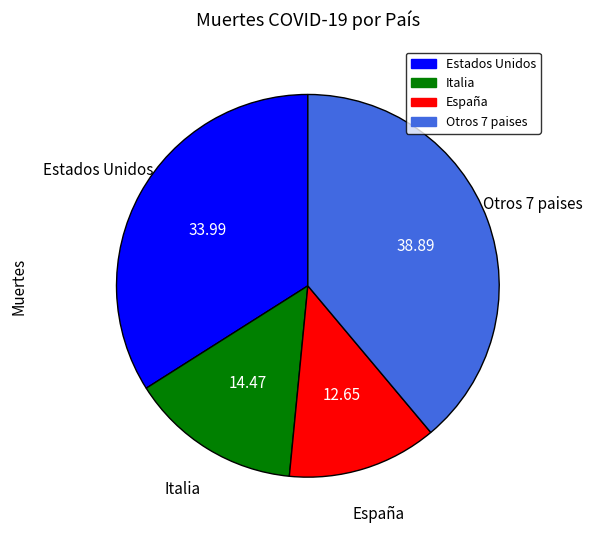

Is there a majority slice in this chart?

No